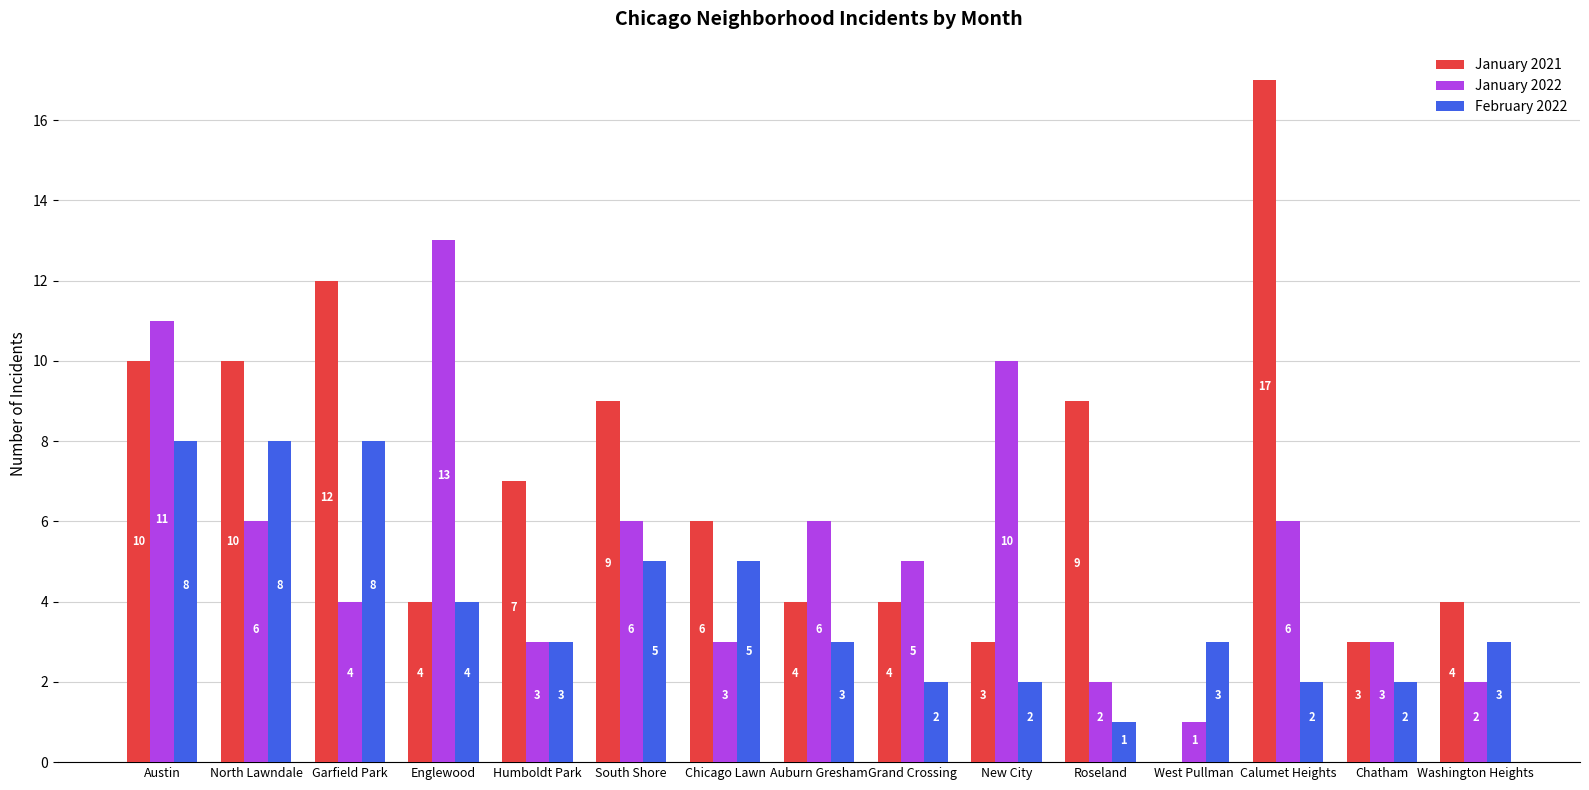

At which category is the sum across all series the highest?

Austin